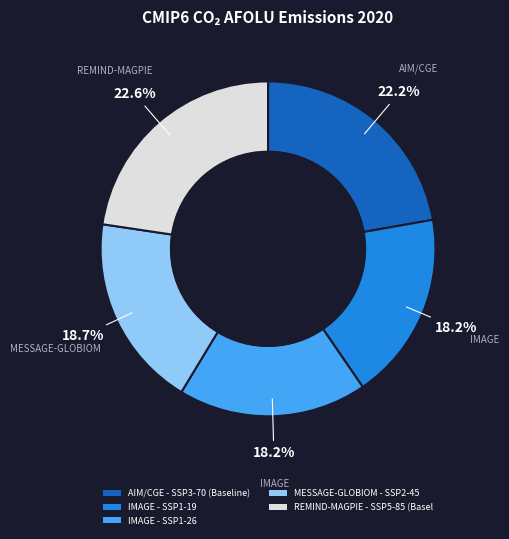

Count the number of slices in the pie.

5